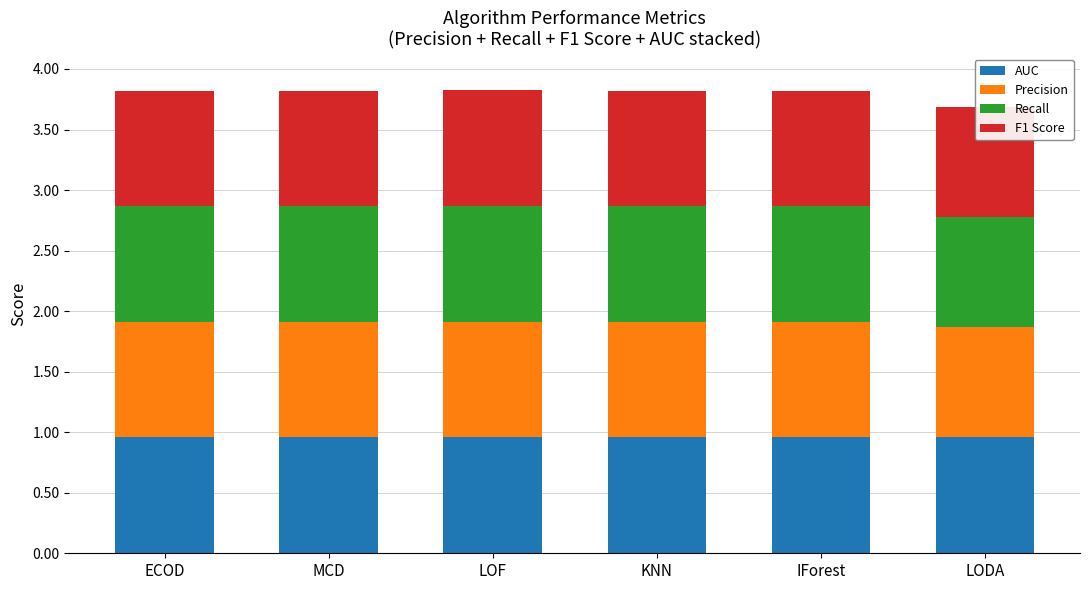

Count the Recall values in the range 0 to 1.

6